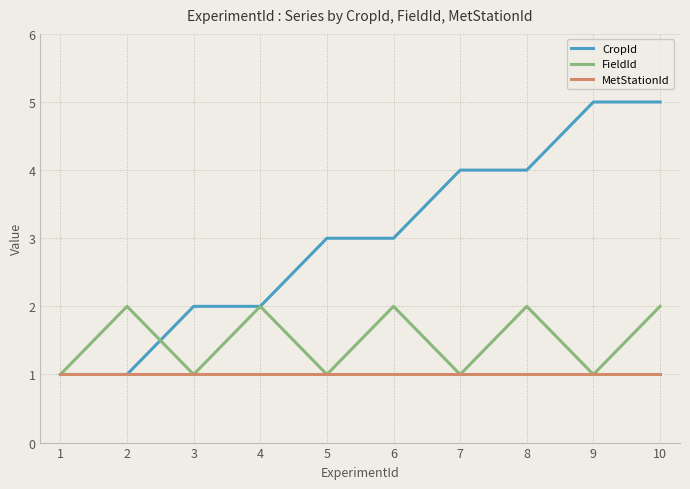

Rank the series by their average value, from highest to lowest.

CropId, FieldId, MetStationId